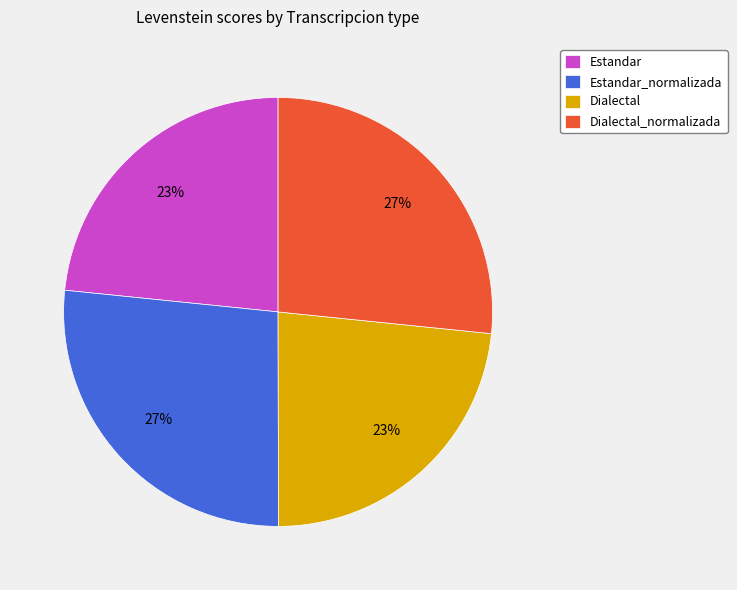

Does any single category account for the majority?

No